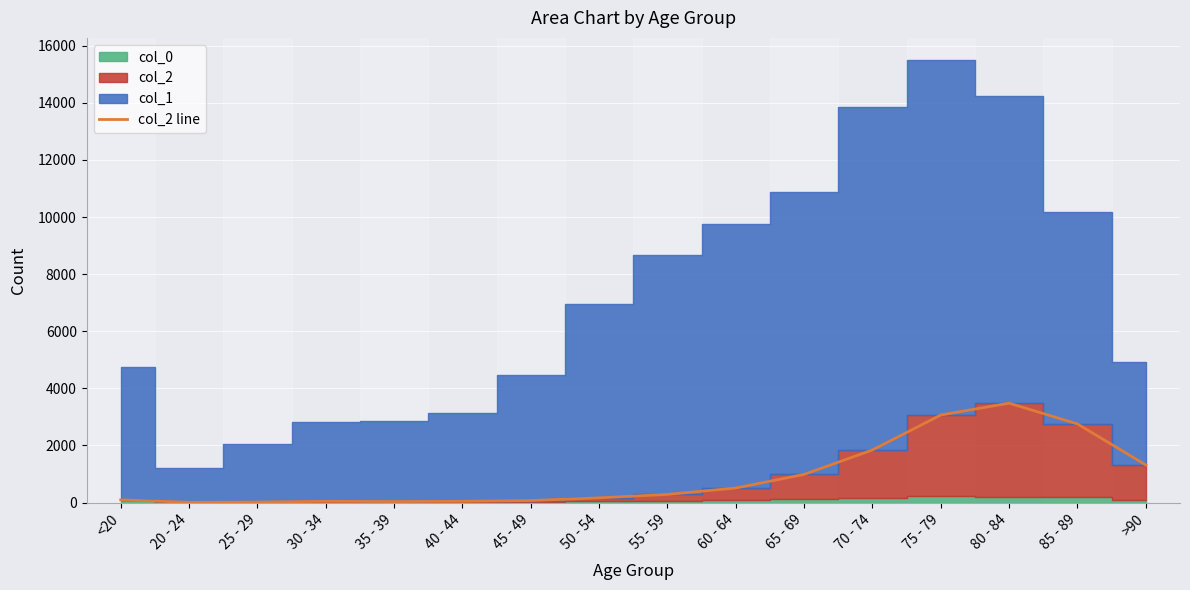

Rank the categories by value from highest to lowest.

80 - 84, 75 - 79, 85 - 89, 70 - 74, >90, 65 - 69, 60 - 64, 55 - 59, 50 - 54, <20, 45 - 49, 30 - 34, 40 - 44, 35 - 39, 25 - 29, 20 - 24